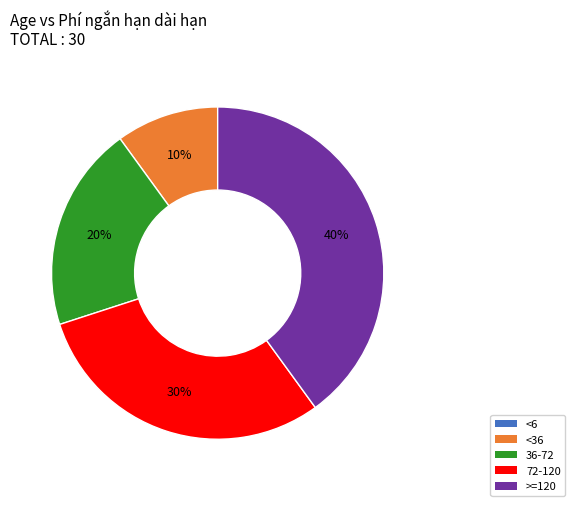

True or false: >=120 accounts for 40% of the total.

True